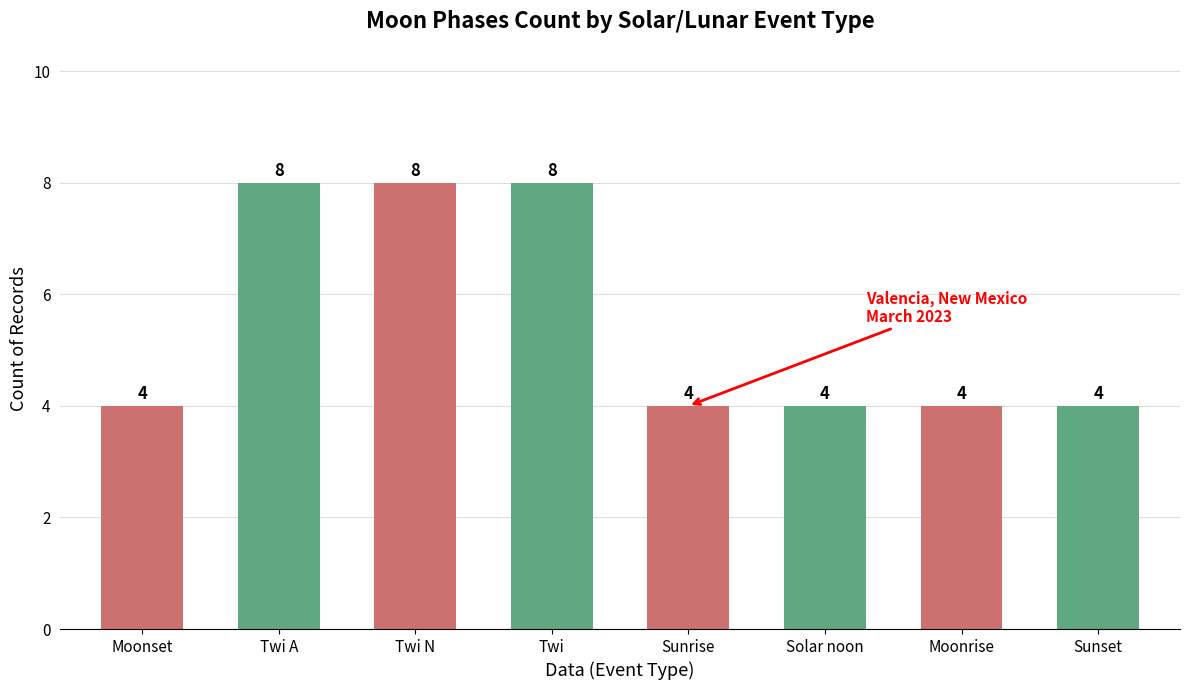

What is the smallest value displayed?

4